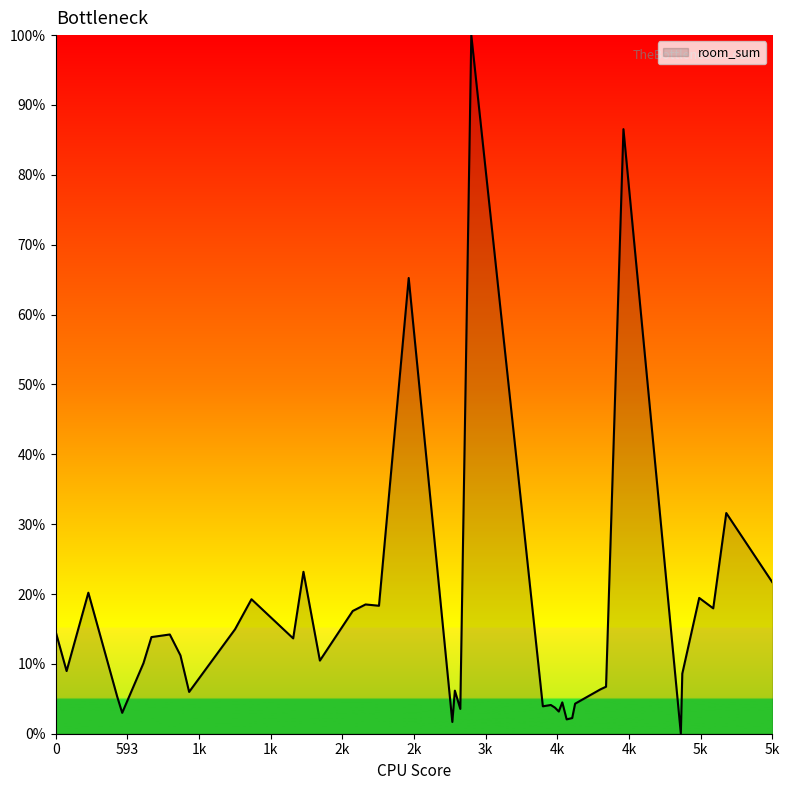

What is the greatest value displayed?

100.0